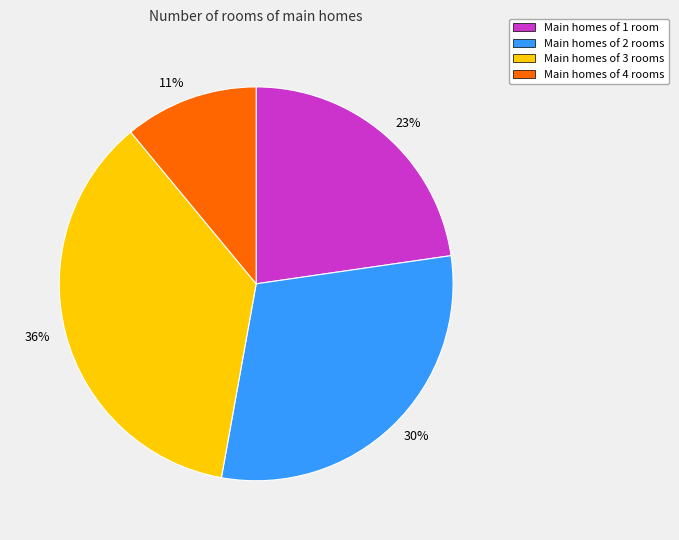

True or false: Main homes of 4 rooms accounts for 4% of the total.

False